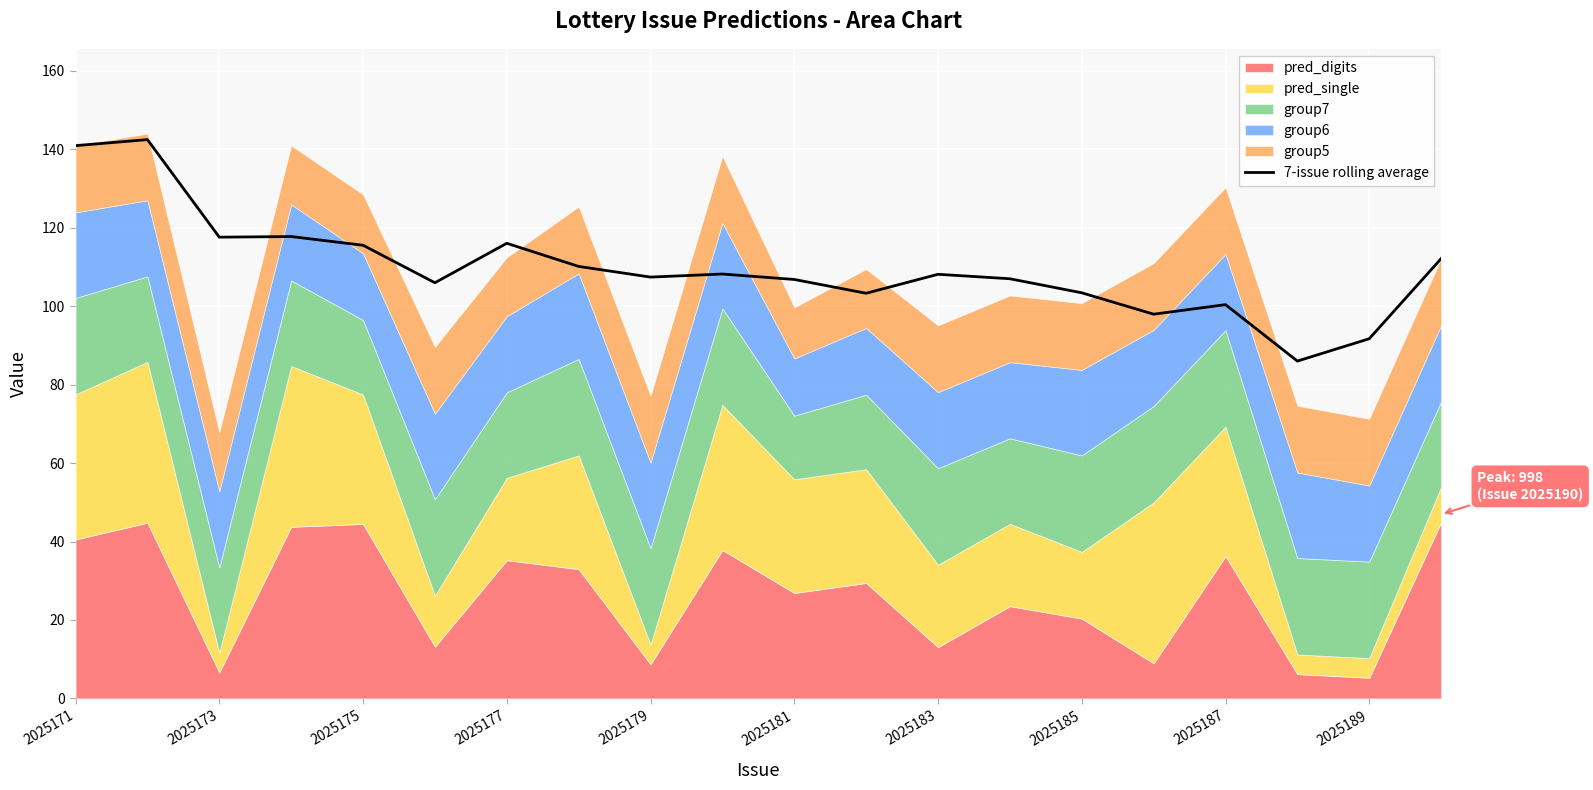

The value at 13 is 107.0. True or false?

True